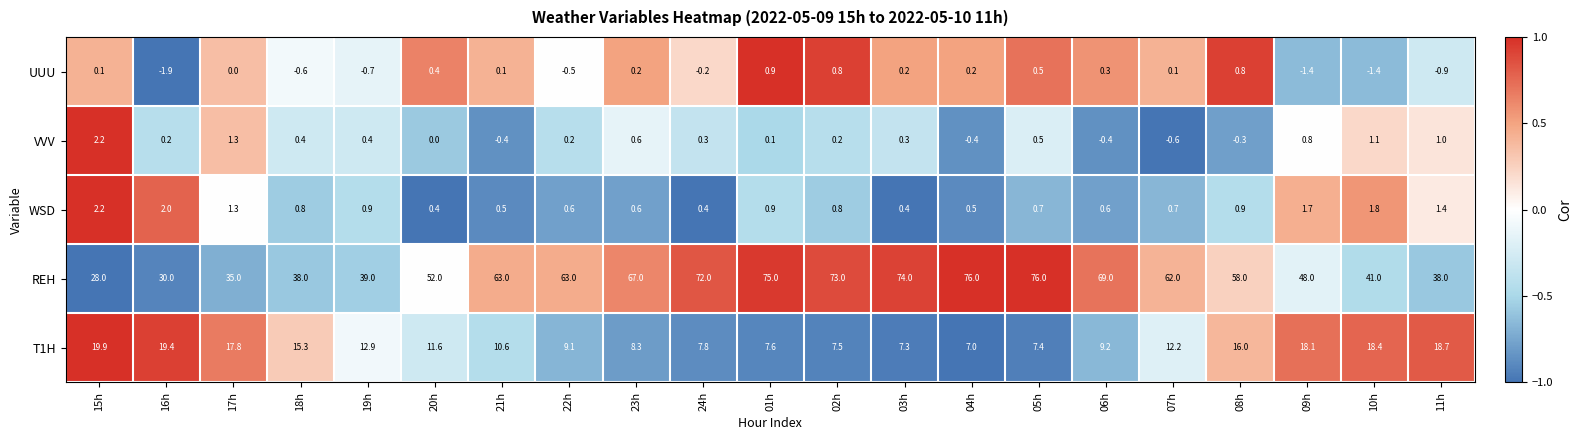

True or false: REH has a value of 48.8 at 05h.

False